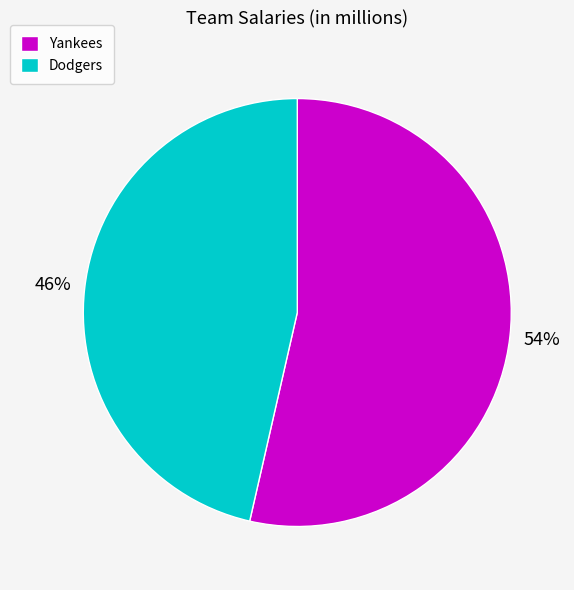

Rank the categories by value from highest to lowest.

Yankees, Dodgers